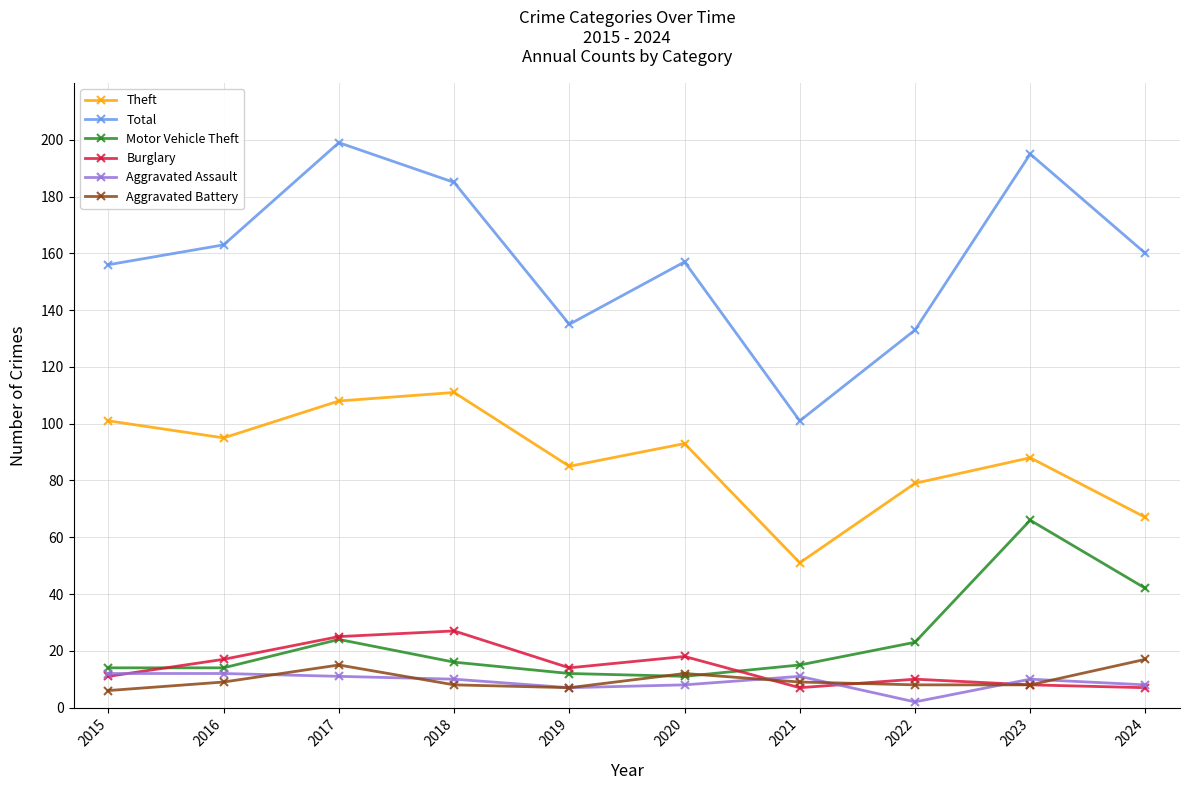

What is the difference between the maximum and minimum values in the Aggravated Assault series?

10